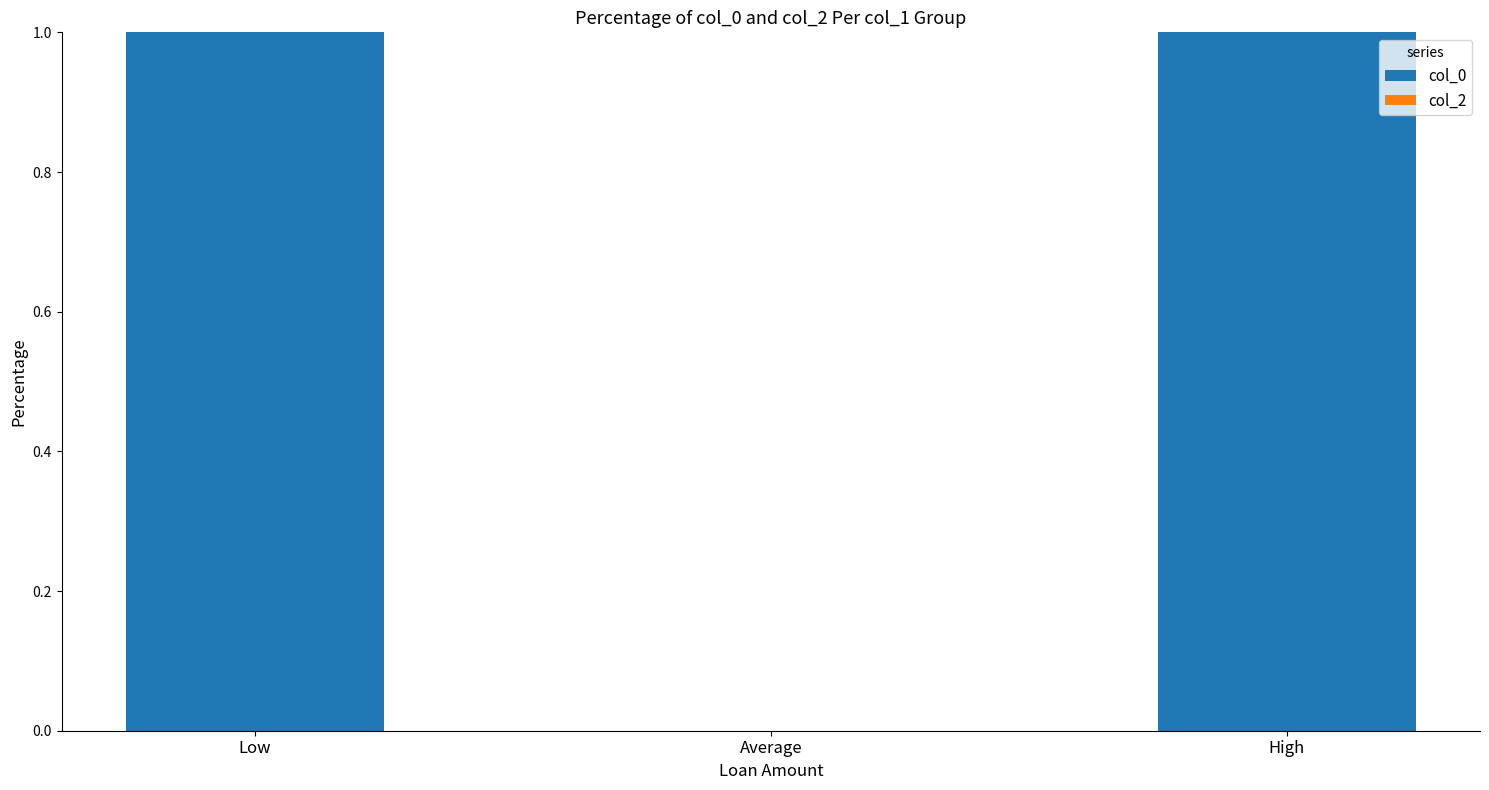

The value at High is 1. True or false?

True